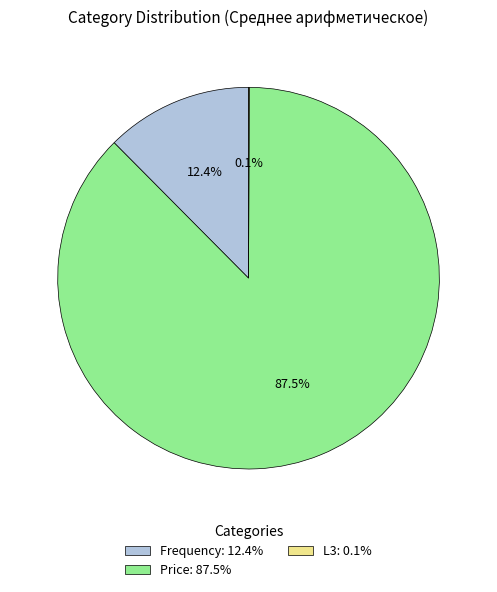

To the nearest percent, what is the combined percentage of Frequency and Price?

100%